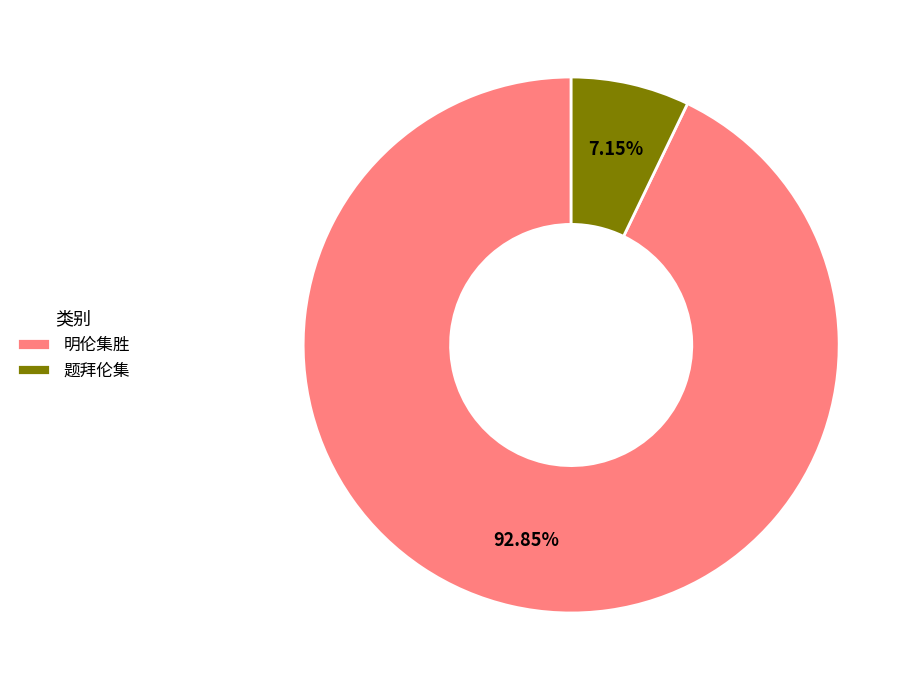

Which category has the biggest portion of the pie?

明伦集胜